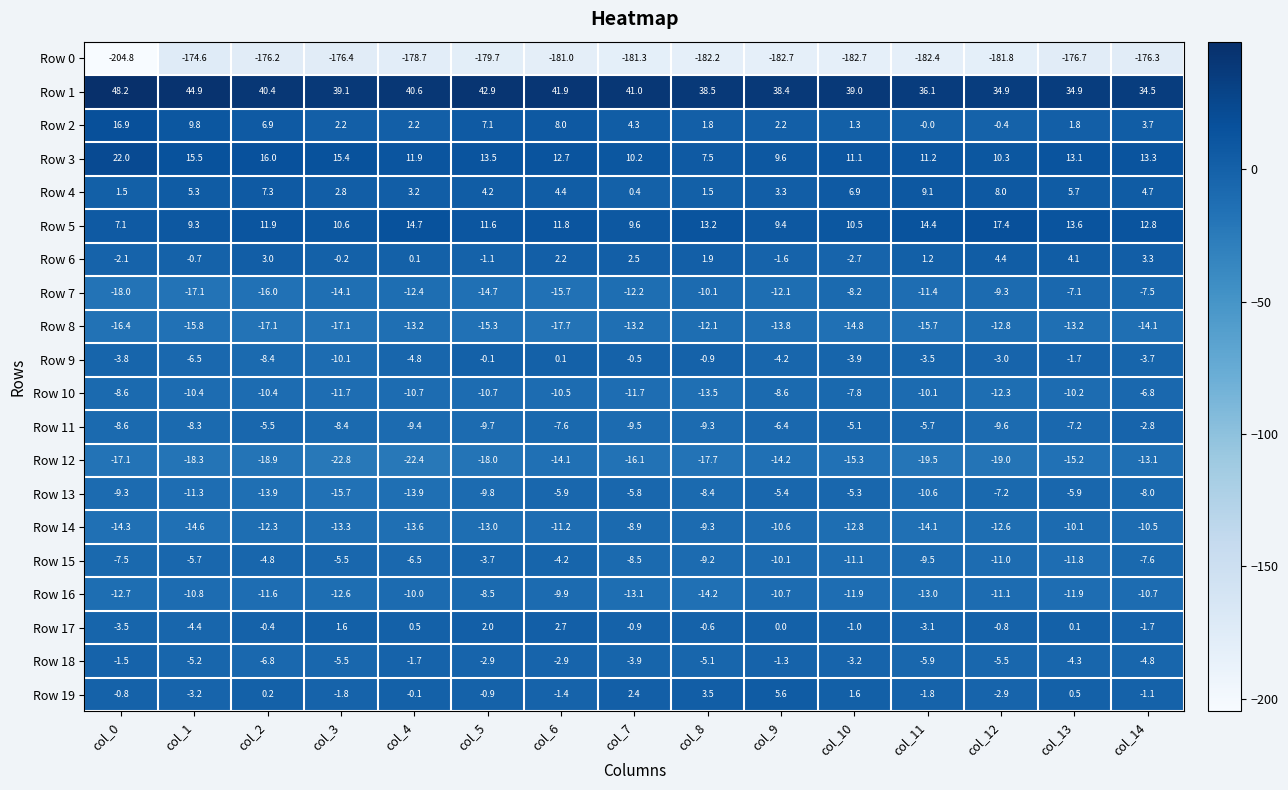

How many series are shown in this chart?

20